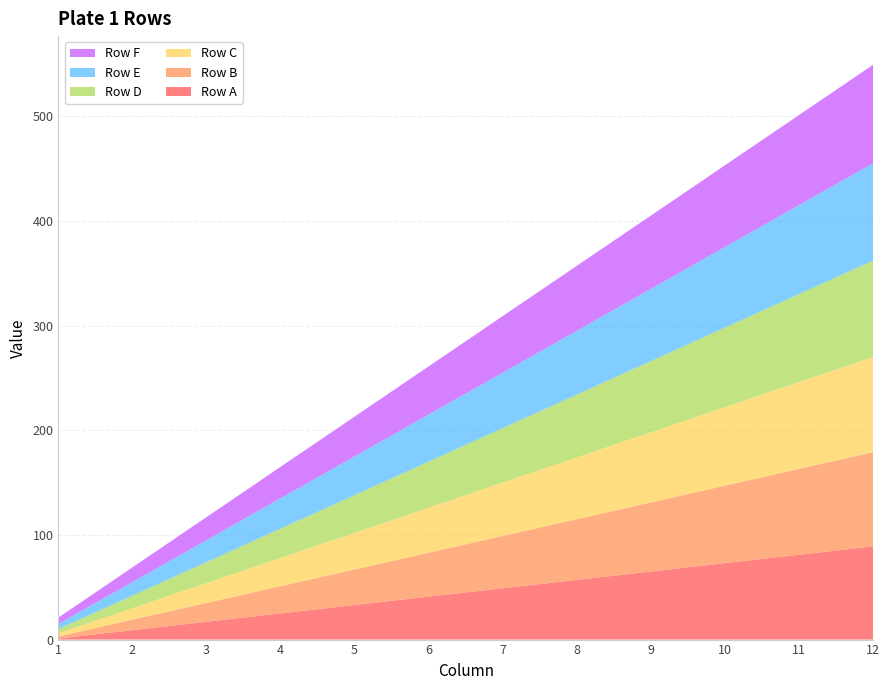

Reading right to left, transcribe all the data shown in this chart.

Row A: 12=89	11=81	10=73	9=65	8=57	7=49	6=41	5=33	4=25	3=17	2=9	1=1
Row B: 12=90	11=82	10=74	9=66	8=58	7=50	6=42	5=34	4=26	3=18	2=10	1=2
Row C: 12=91	11=83	10=75	9=67	8=59	7=51	6=43	5=35	4=27	3=19	2=11	1=3
Row D: 12=92	11=84	10=76	9=68	8=60	7=52	6=44	5=36	4=28	3=20	2=12	1=4
Row E: 12=93	11=85	10=77	9=69	8=61	7=53	6=45	5=37	4=29	3=21	2=13	1=5
Row F: 12=94	11=86	10=78	9=70	8=62	7=54	6=46	5=38	4=30	3=22	2=14	1=6